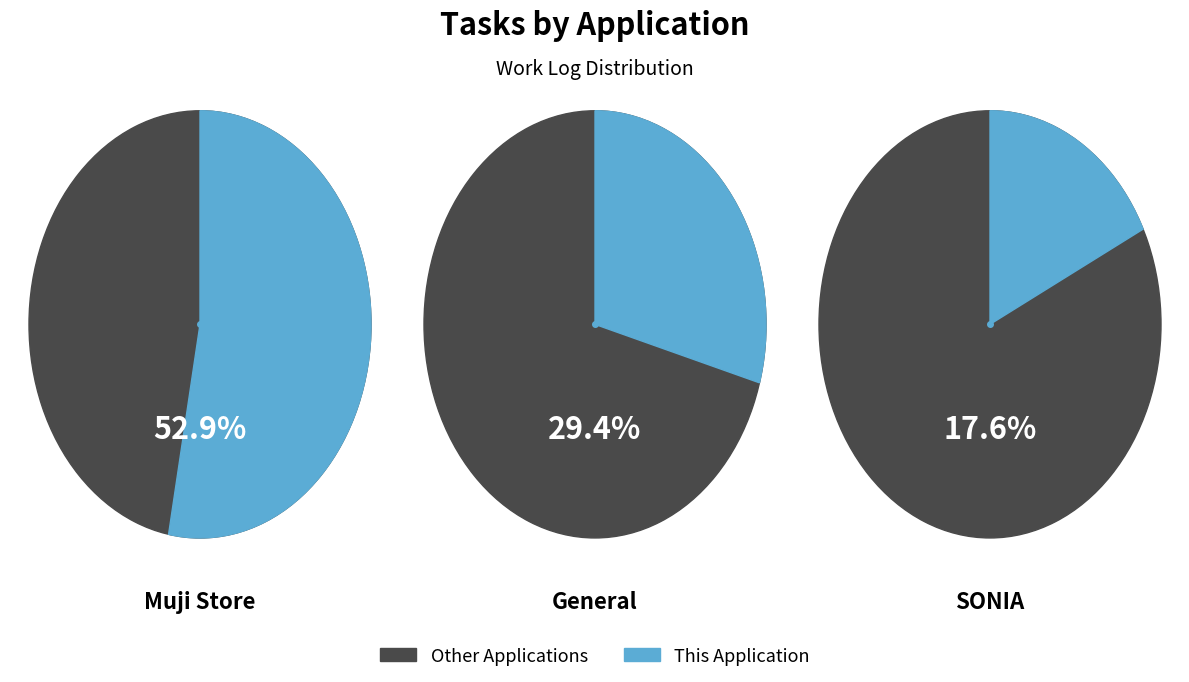

How much of the chart is everything except General?

70.6%